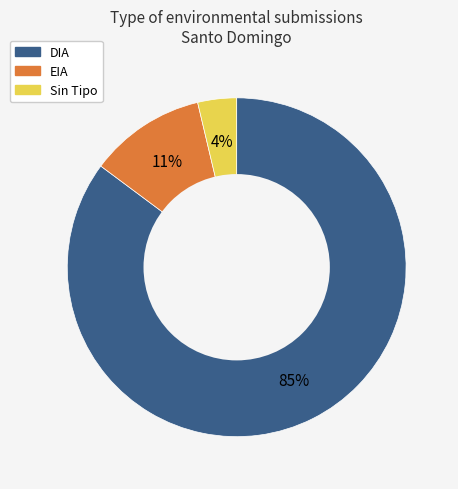

To the nearest percent, what is the average slice percentage?

33%